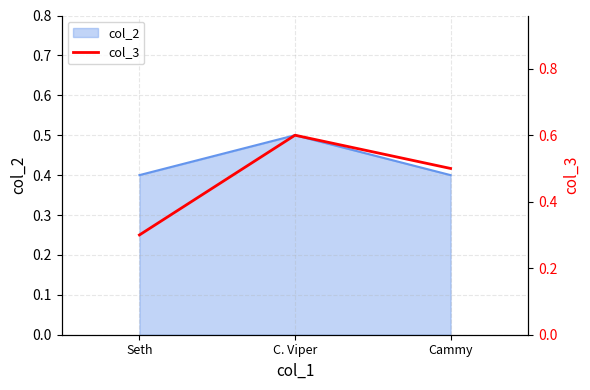

List the labels in order of value, smallest first.

Seth, Cammy, C. Viper